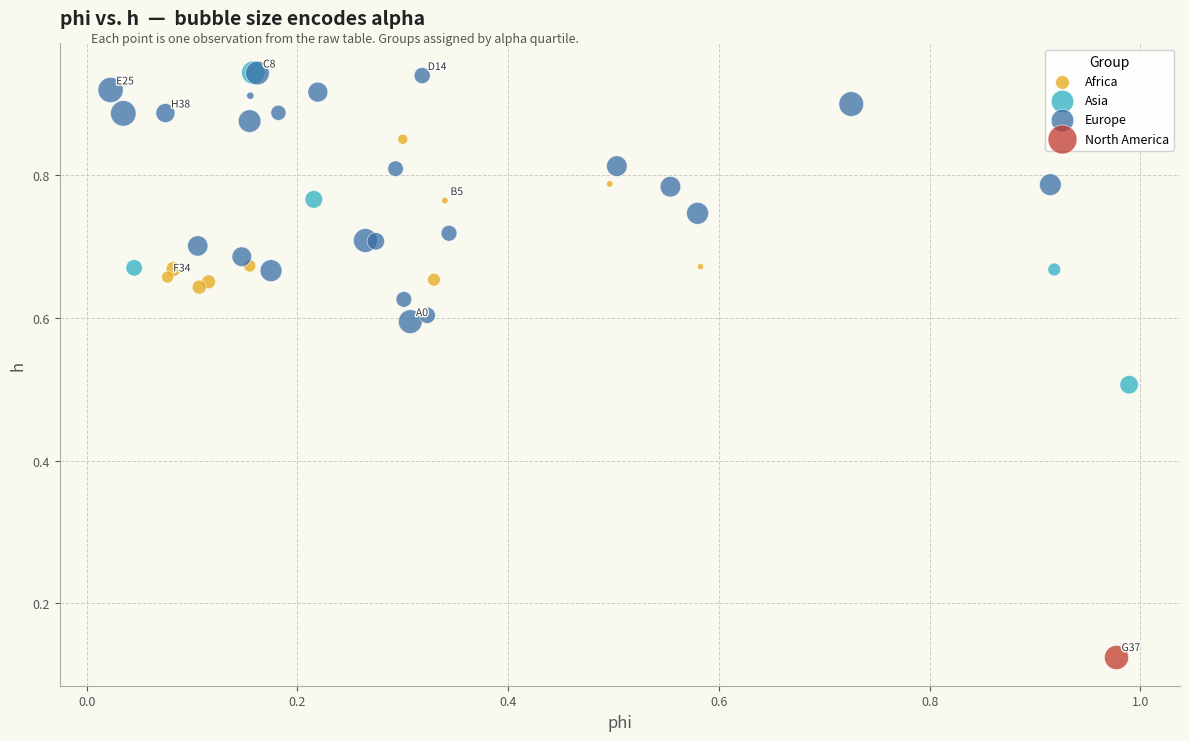

What are all the series names shown in the legend?

Africa, Asia, Europe, North America